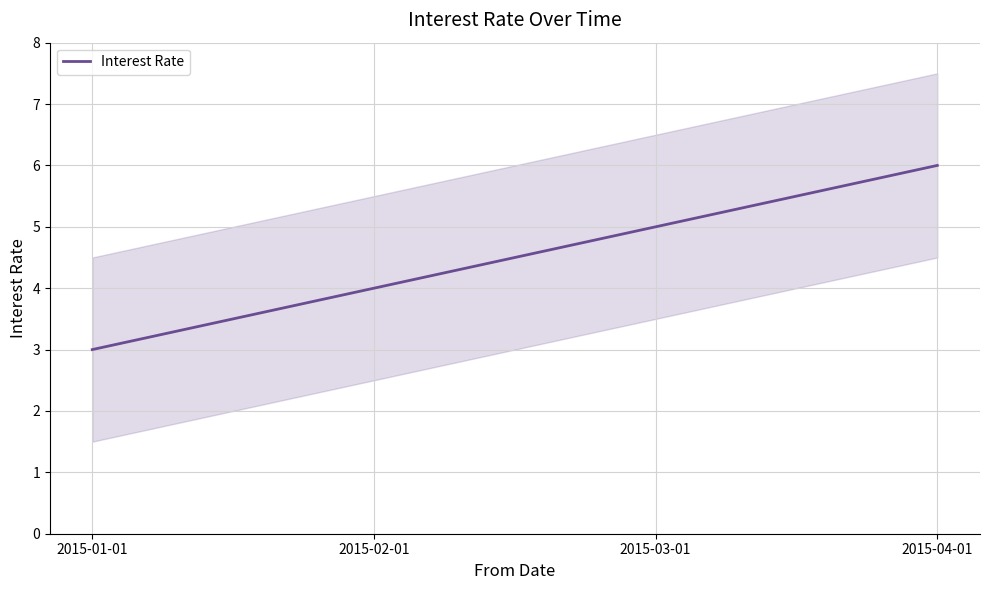

What value does the data have at 2015-02-01?

4